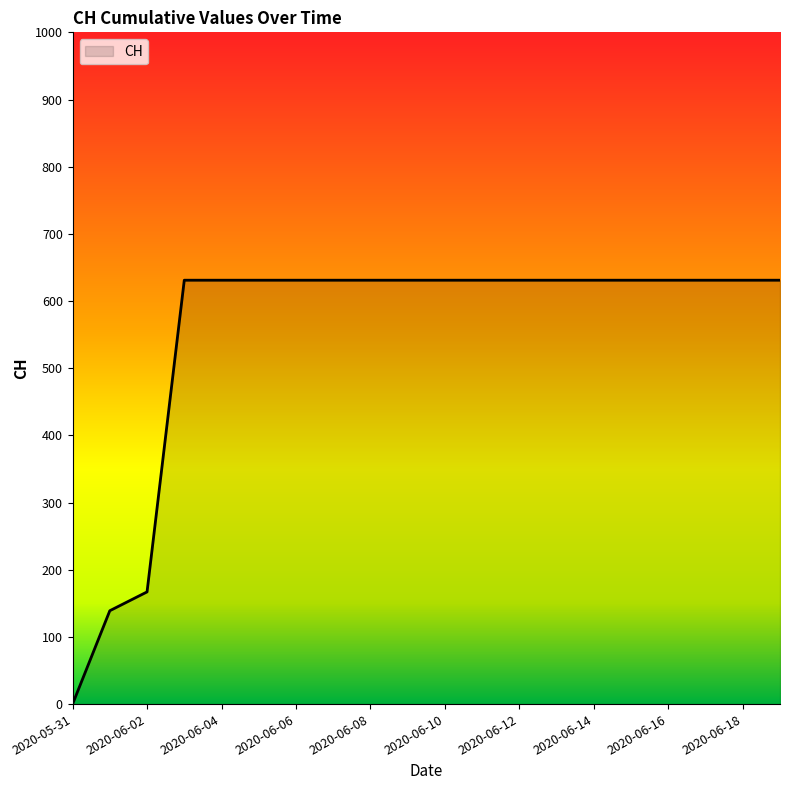

What is the greatest value displayed?

631